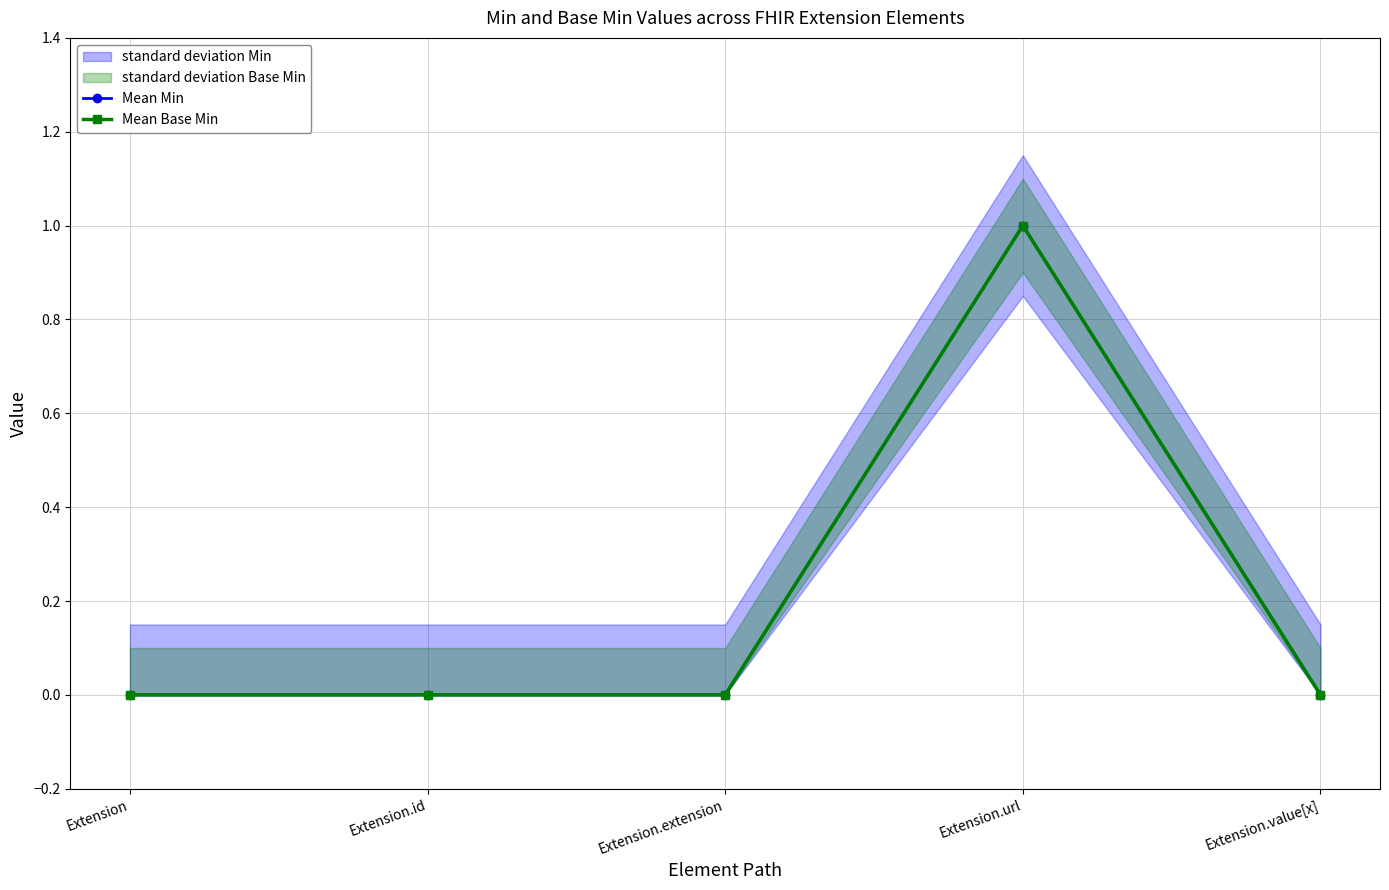

Which series has the largest total across all categories?

Mean Min